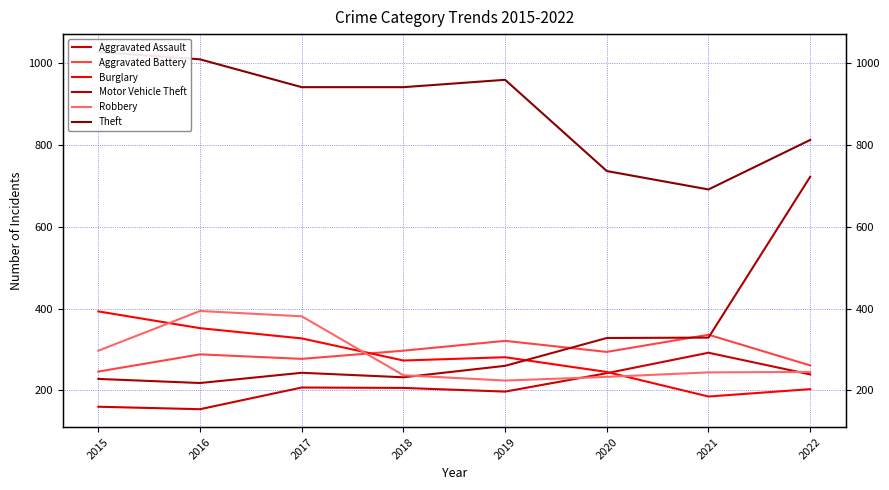

Which series has the largest range (max minus min)?

Motor Vehicle Theft